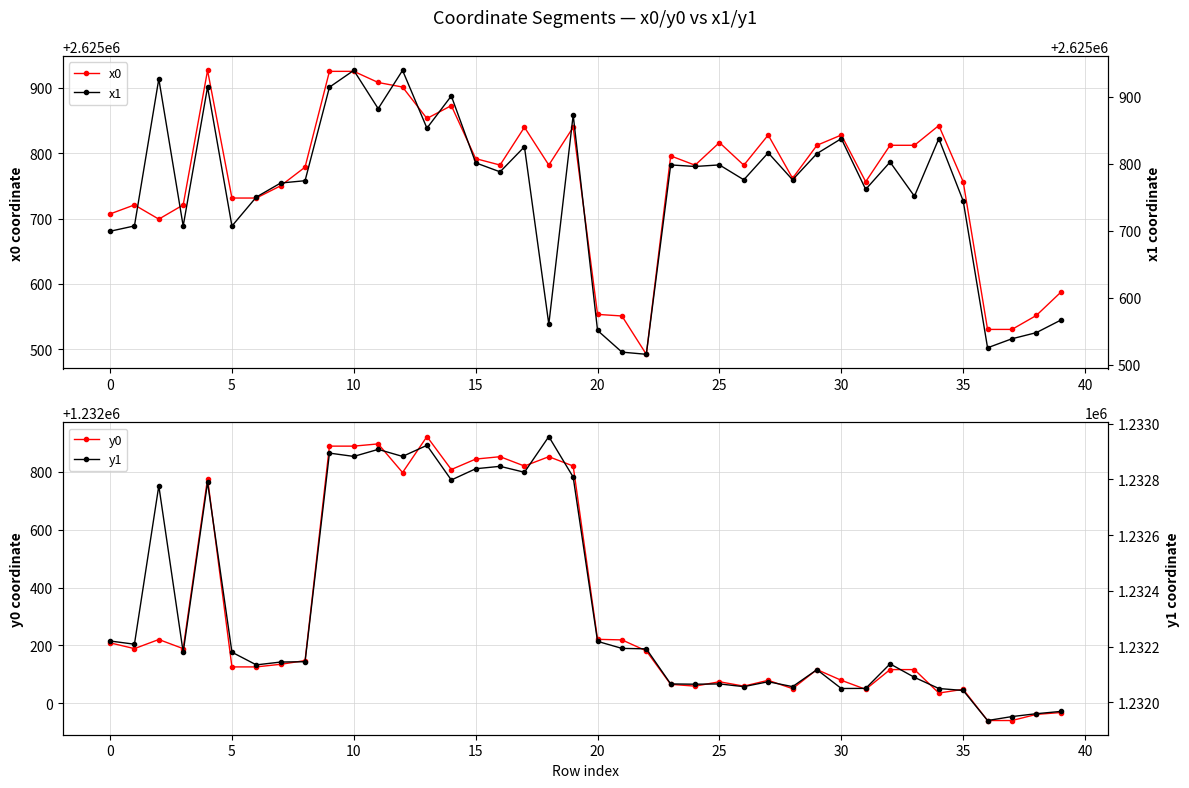

How many lines are shown in the chart?

4